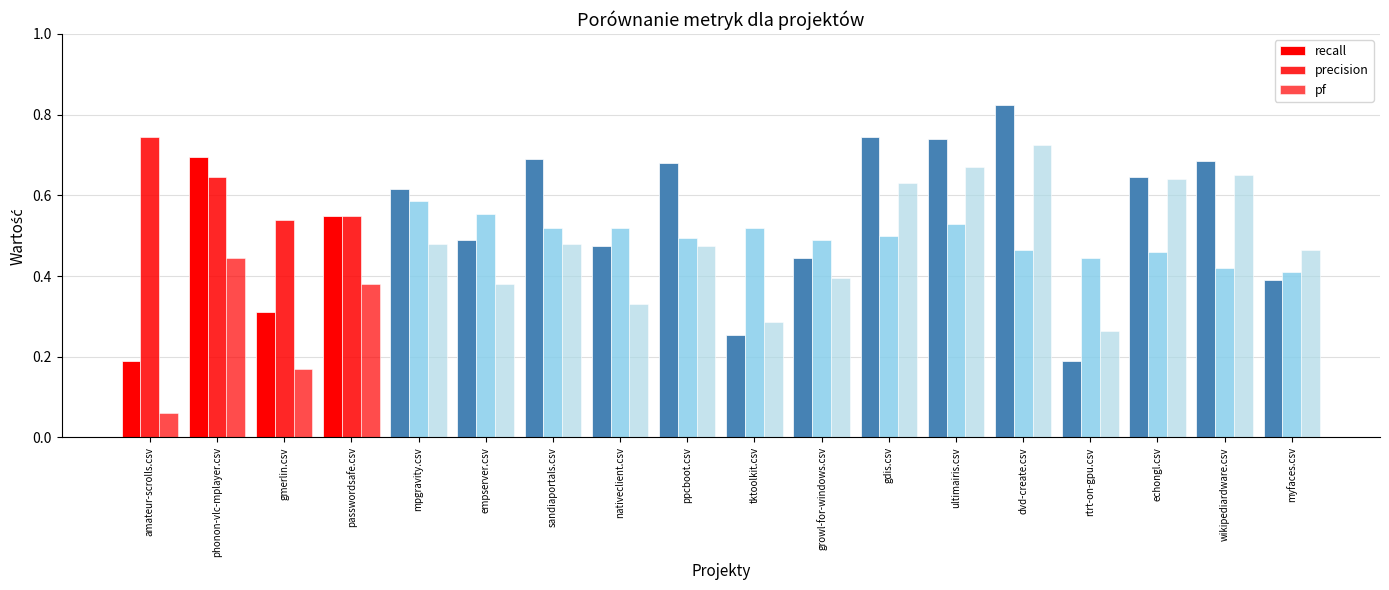

The precision series shows 0.5 at dvd-create.csv. True or false?

True